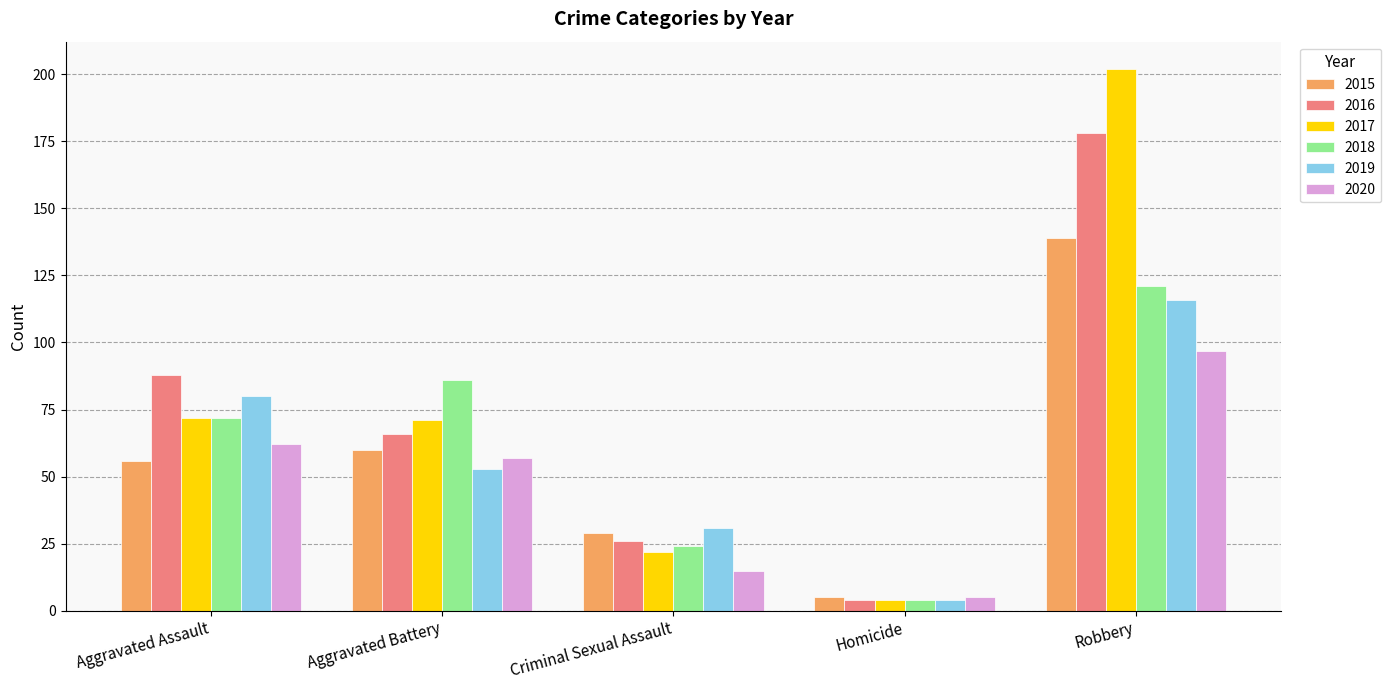

List the labels in order of 2020 value, smallest first.

Homicide, Criminal Sexual Assault, Aggravated Battery, Aggravated Assault, Robbery